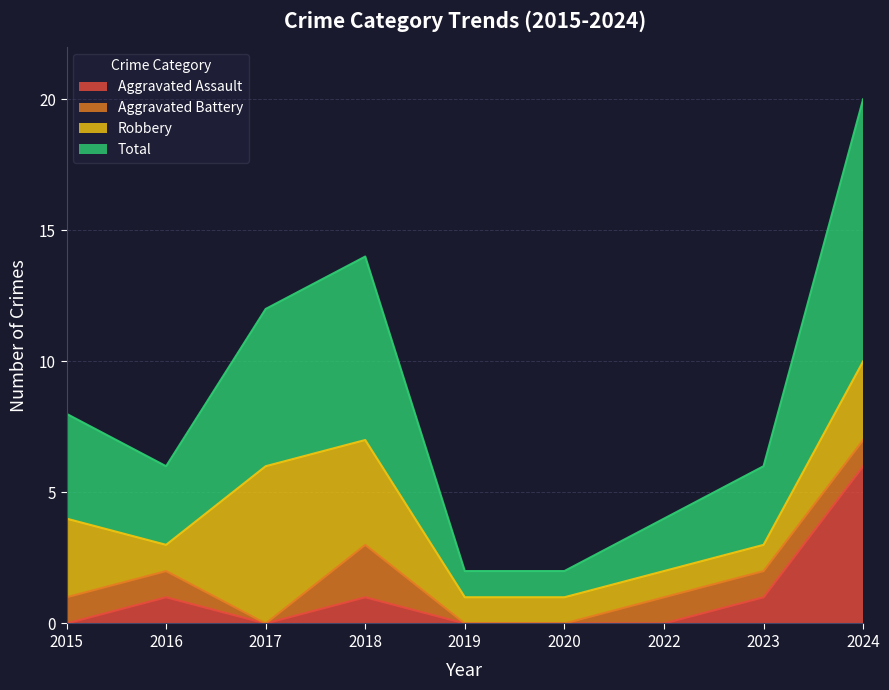

What is the highest value of the Aggravated Assault series?

6